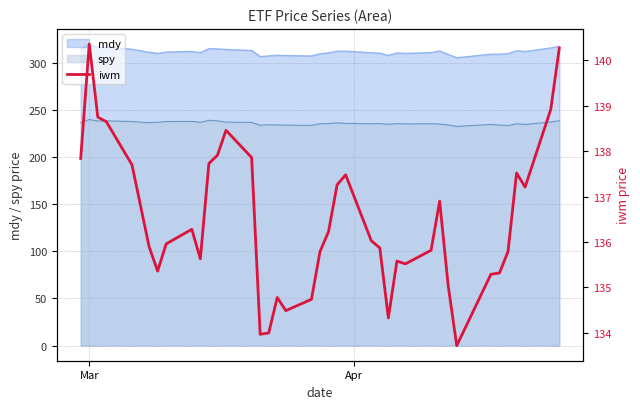

Reading left to right, extract all data points from this chart.

137.8	140.4	138.8	138.6	137.7	136.8	135.9	135.4	136.0	136.3	135.6	137.7	137.9	138.5	137.9	134.0	134.0	134.8	134.5	134.7	135.8	136.2	137.3	137.5	136.0	135.9	134.3	135.6	135.5	135.8	136.9	135.0	133.7	135.3	135.3	135.8	137.5	137.2	138.9	140.3